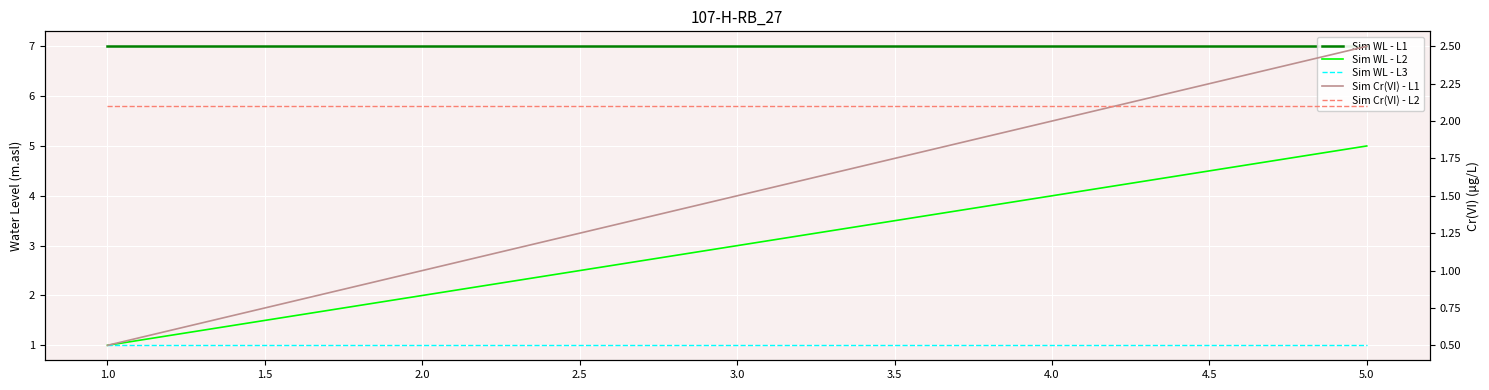

True or false: Sim Cr(VI) - L2 has more than 2 interior local peaks.

False